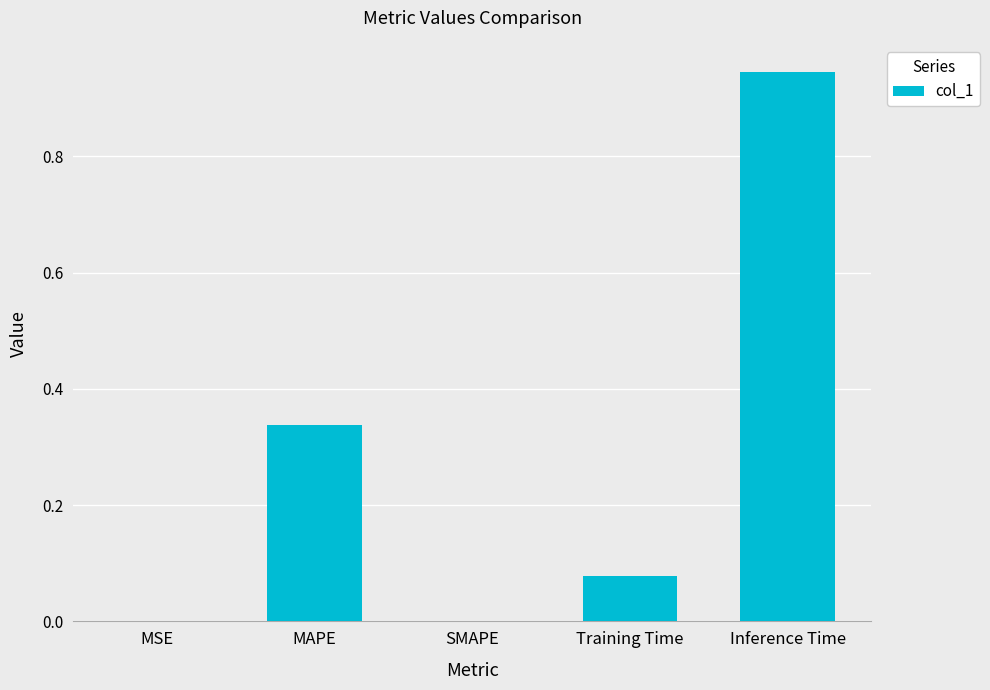

Are the bars horizontal?

No